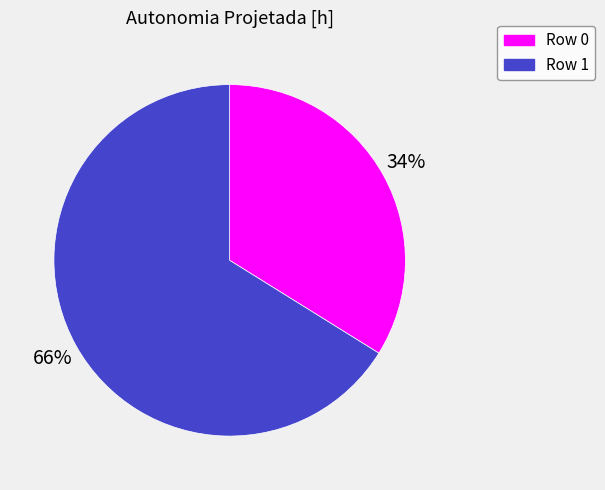

To the nearest percent, what is the average slice percentage?

50%